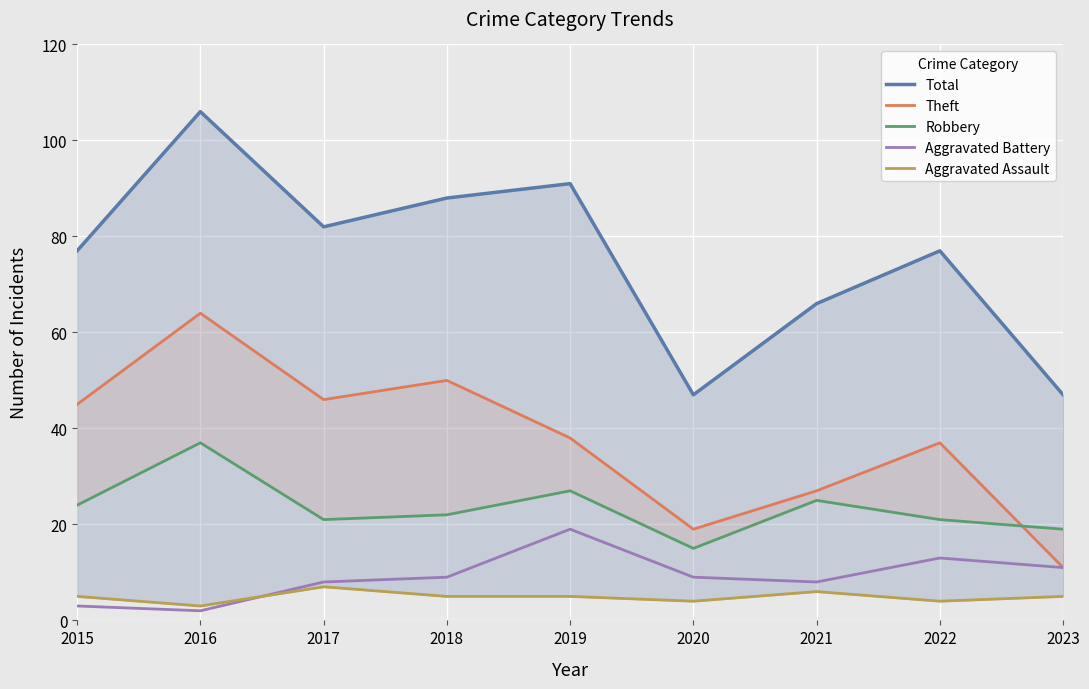

Which category has the highest value across all series?

2016